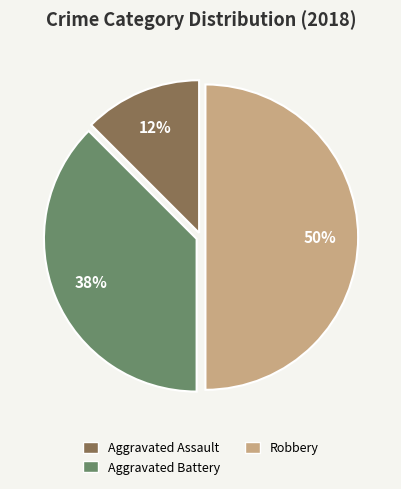

Which category has the biggest portion of the pie?

Robbery